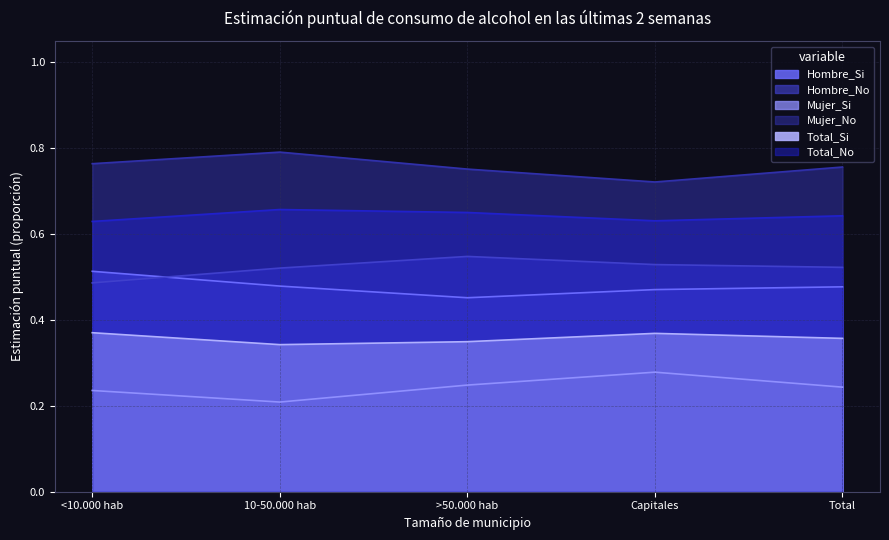

Is it true that Hombre_Si equals 0.5 at Total?

True